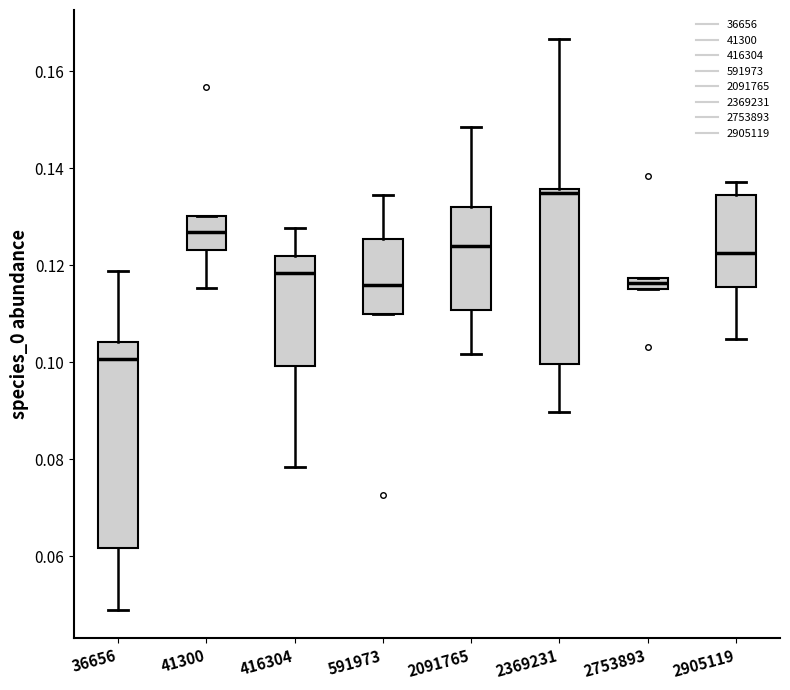

Where does the lower whisker of the box at x = 2905119 end on the y-axis? The values are not printed on the chart, so give them approximately, as read against the axis.

0.104